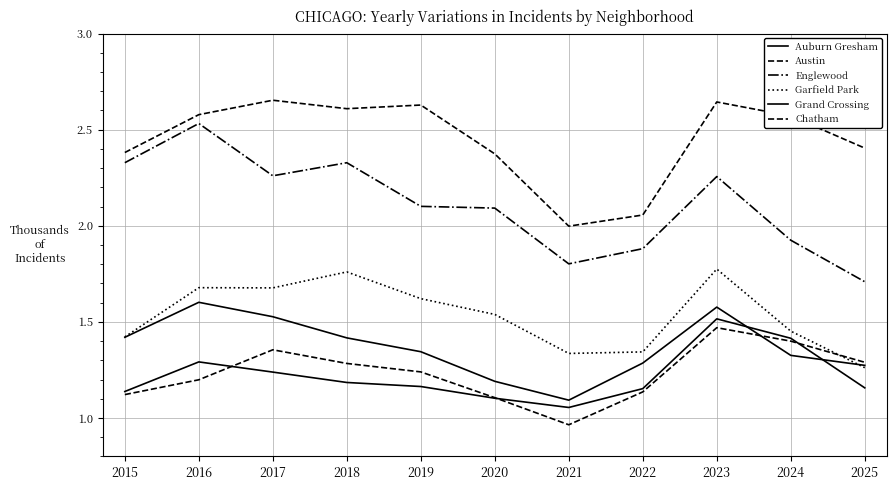

How many lines are shown in the chart?

6